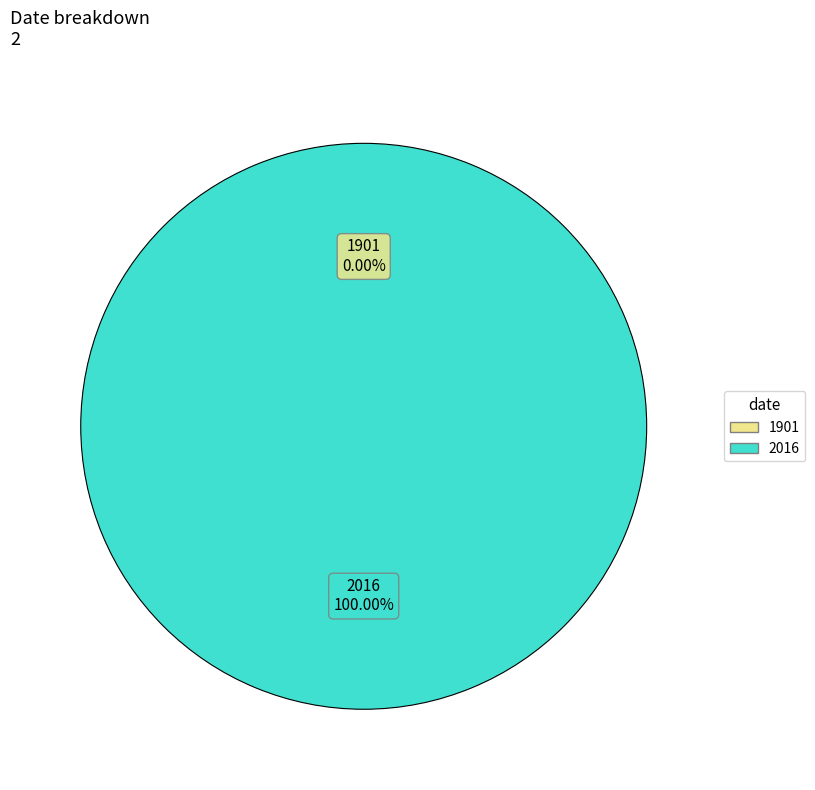

How many segments does this pie chart have?

2